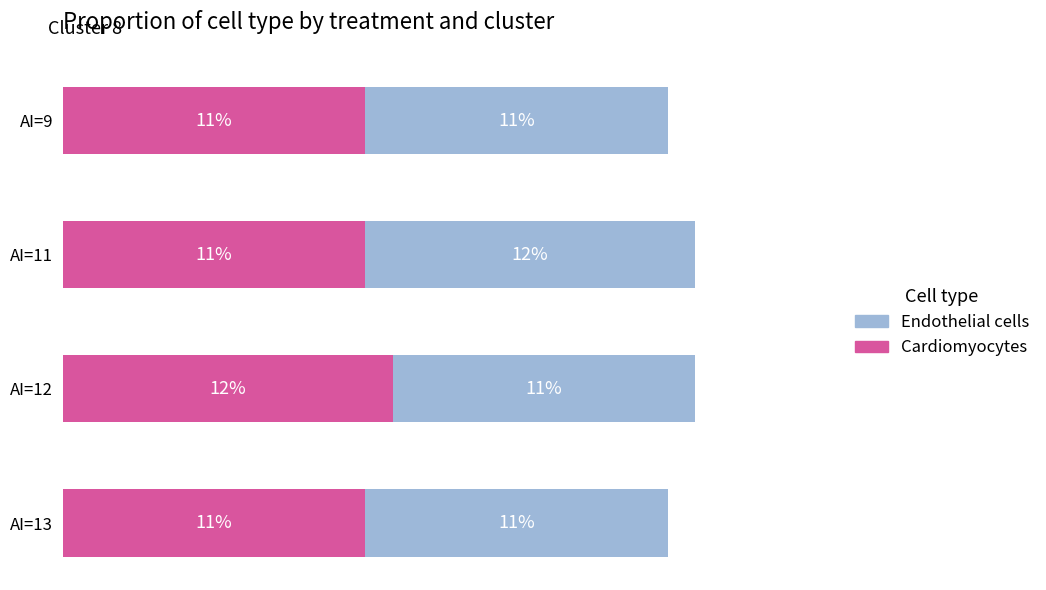

What are all the series names shown in the legend?

Endothelial cells, Cardiomyocytes